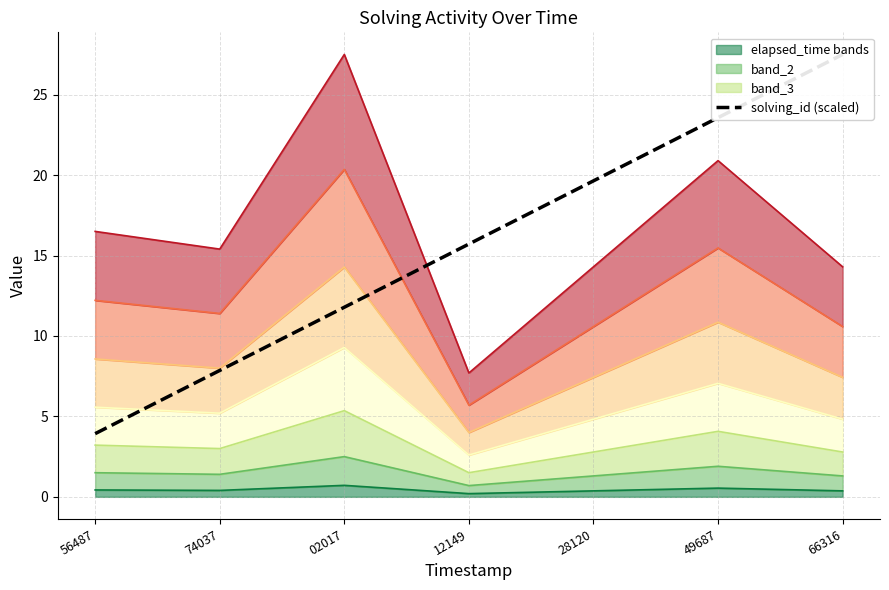

What is the label of the 2nd point from the right?

49687